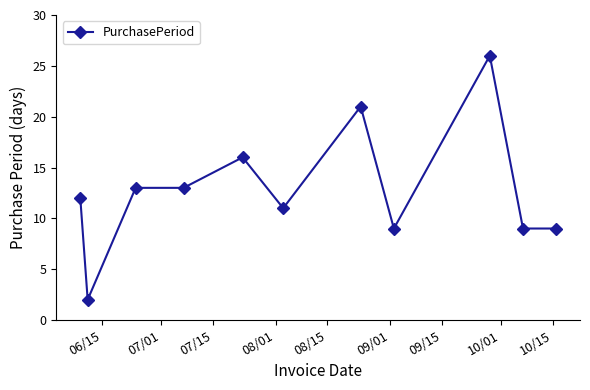

What is the difference between the maximum and minimum values?

24